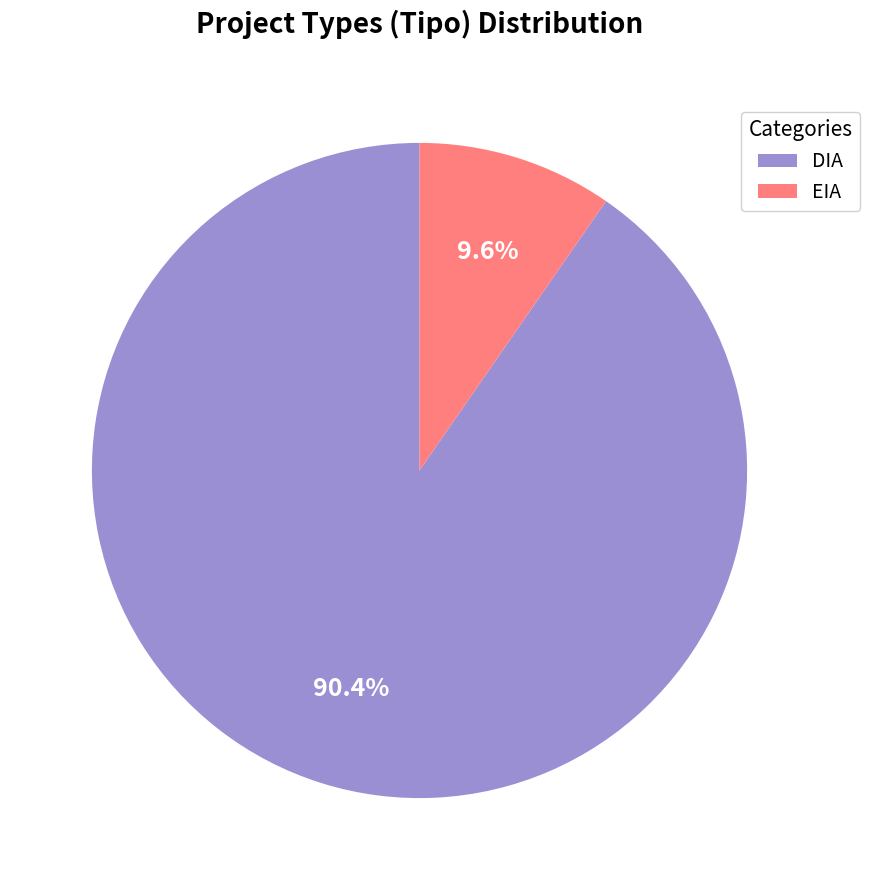

Is there a majority slice in this chart?

Yes